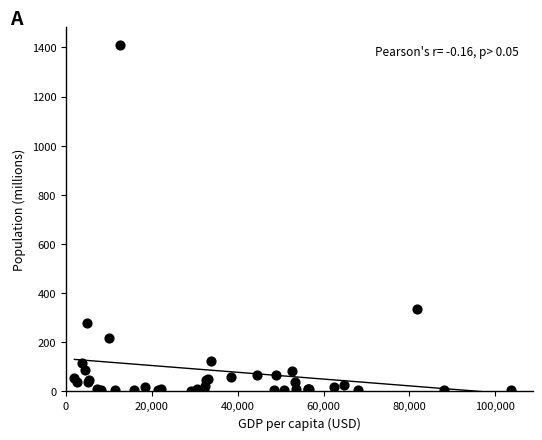

What Y value in the scatter plot is closest to 706?

334.9